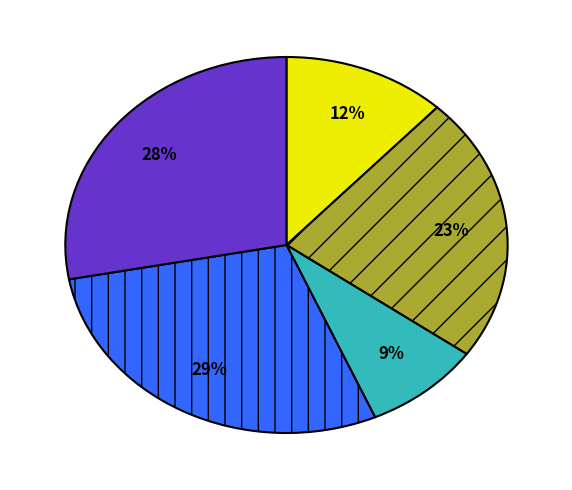

Does any single category account for the majority?

No